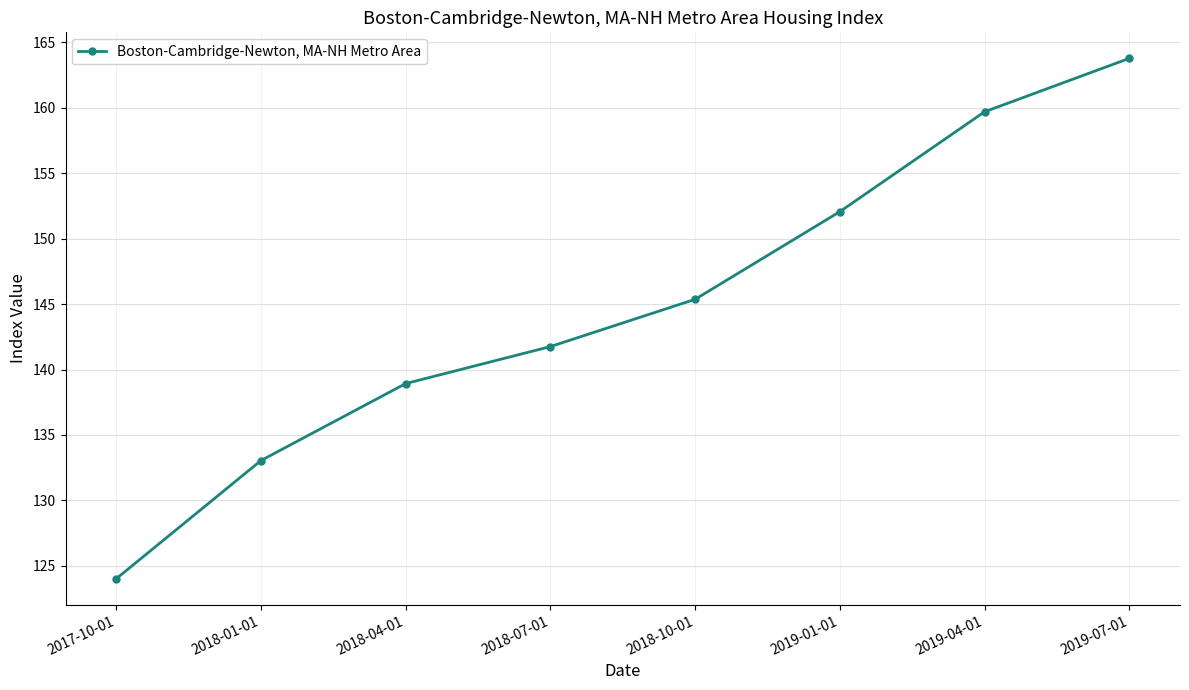

How many lines are shown in the chart?

1